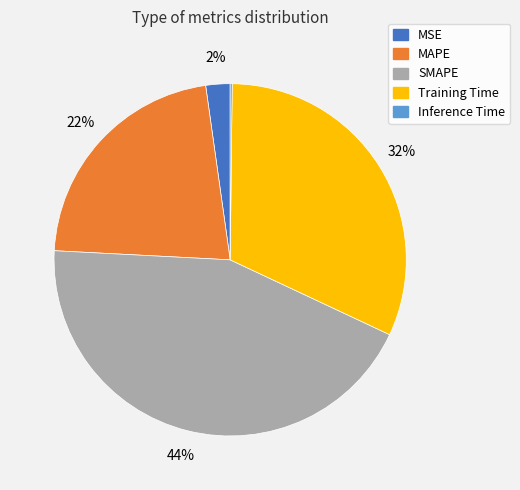

Does any single category account for the majority?

No